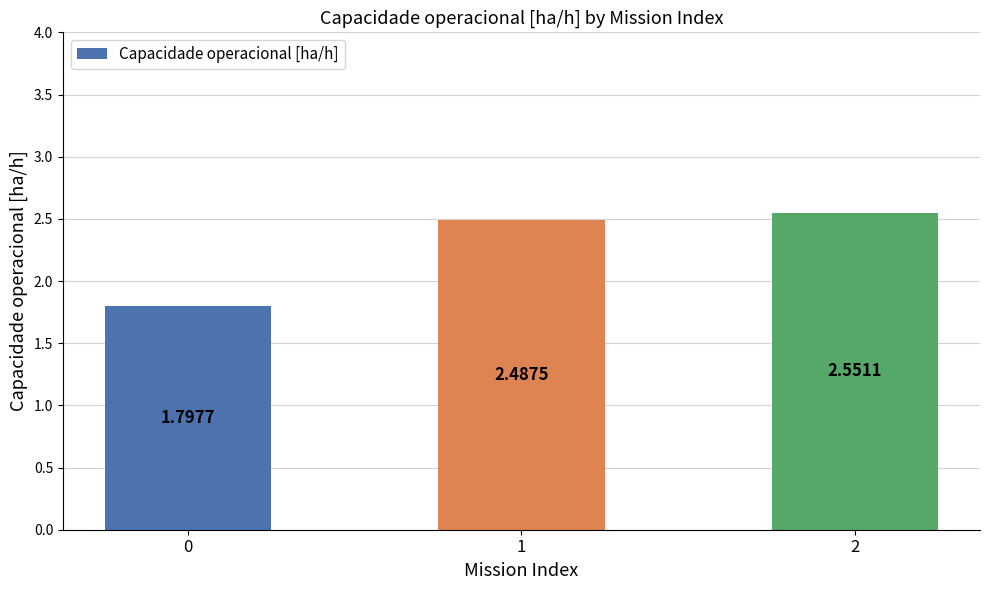

List the labels in order of value, largest first.

2, 1, 0